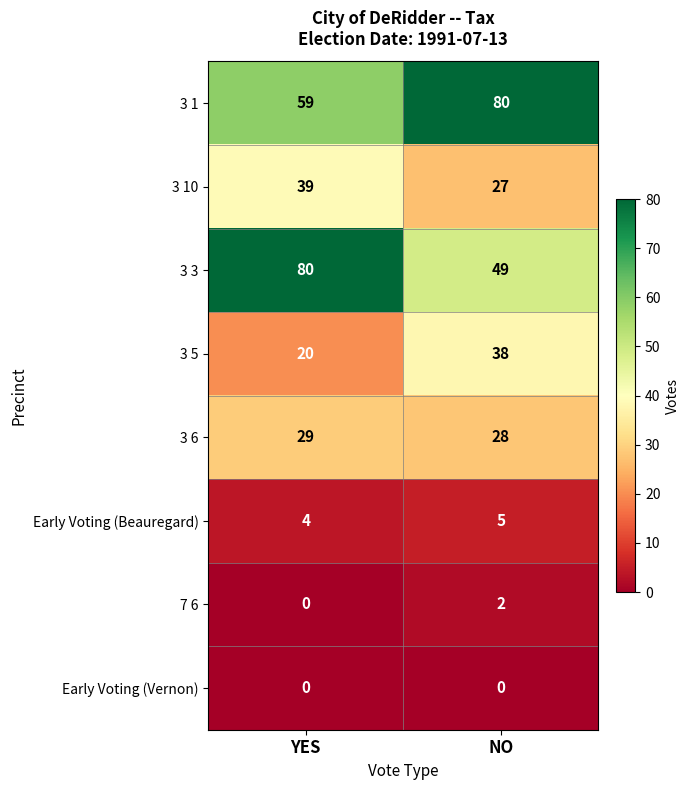

Is the value of 3 5 at YES greater than the value of Early Voting (Vernon) at YES?

Yes